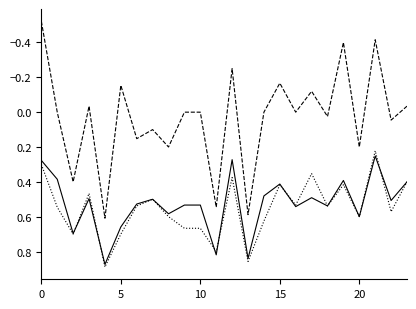

How many lines are shown in the chart?

3